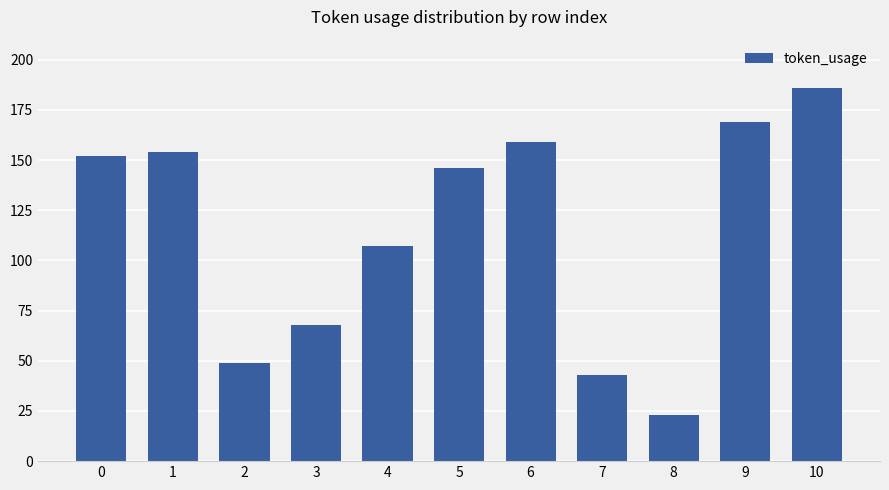

How many data points are less than 146?

5